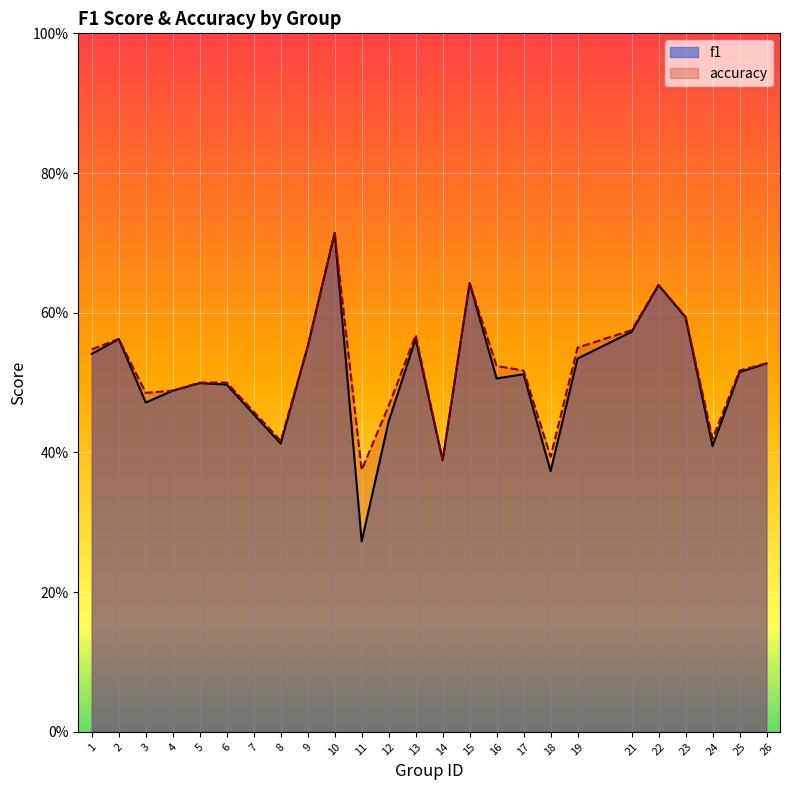

How many series are shown in this chart?

2